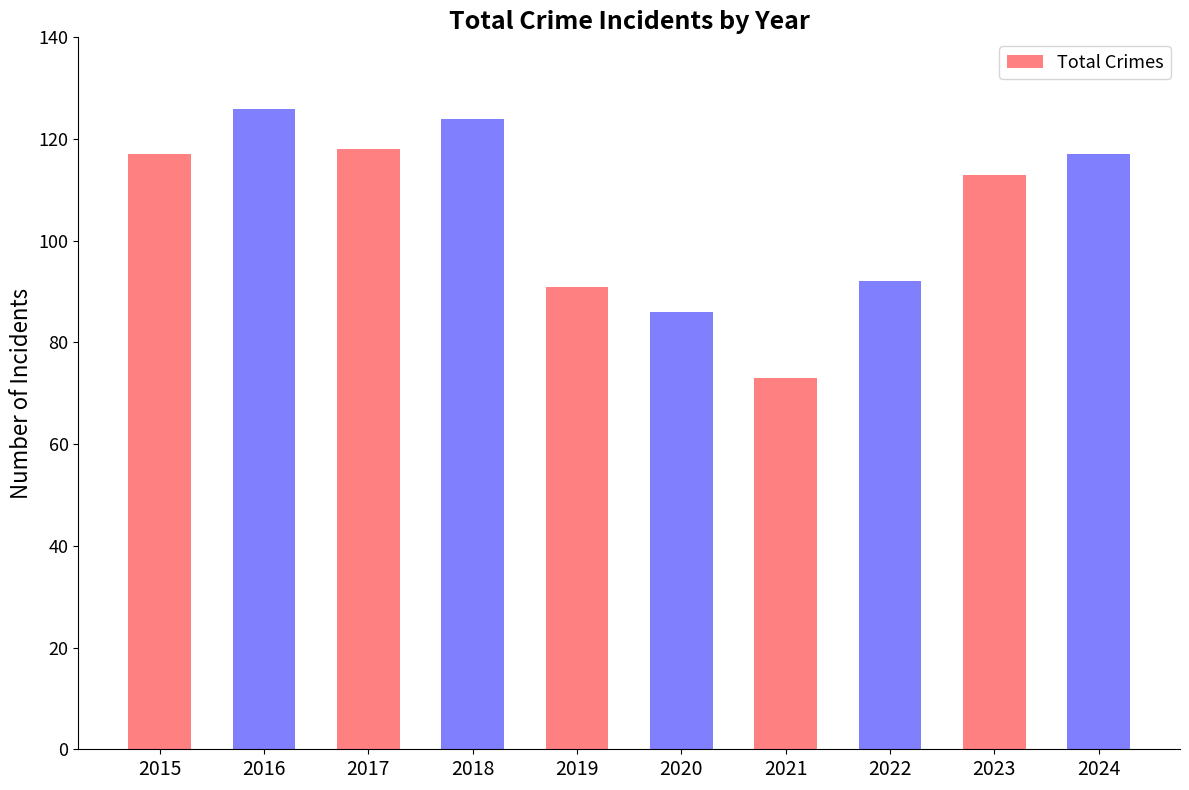

Reading left to right, what are all the values shown in this chart?

2015=117	2016=126	2017=118	2018=124	2019=91	2020=86	2021=73	2022=92	2023=113	2024=117